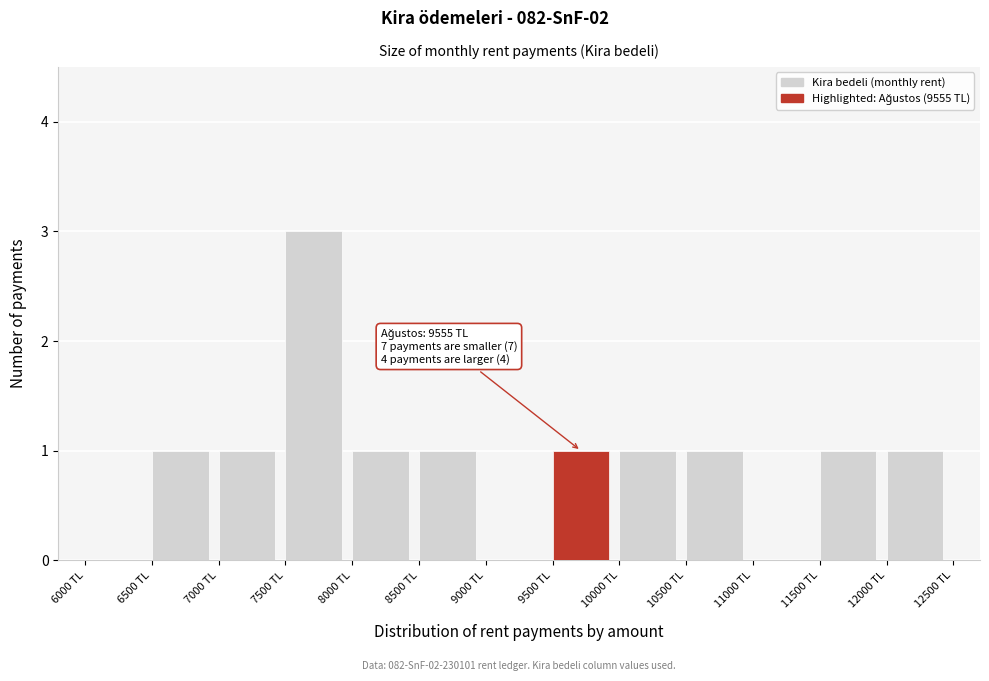

Over which range of the x-axis is the bar tallest?

7500 to 8000